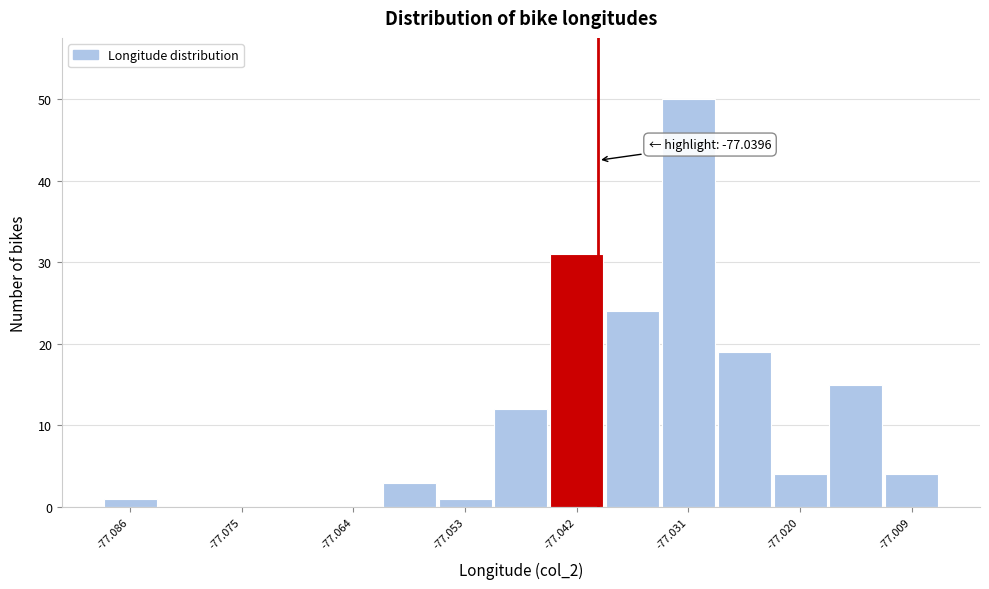

Read against the x-axis, roughly where is the centre of the tallest bar?

-77.030